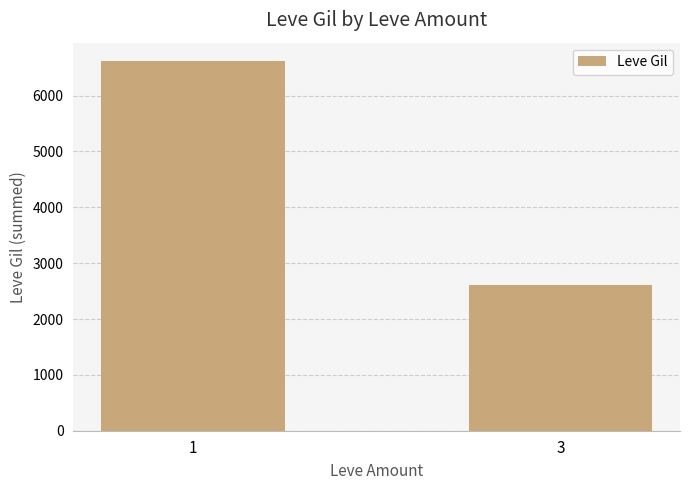

What is the value of the 2nd bar from the left?

2611